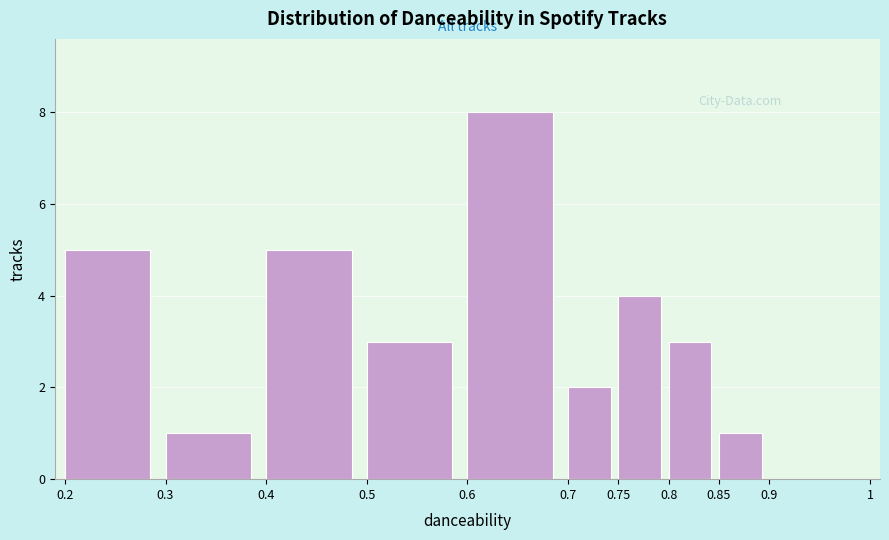

Reading left to right, list every bar in this chart as the range it spans on the x-axis followed by its height. The values are not printed on the chart, so give them approximately, as read against the axis.

0.2 to 0.3: 5
0.3 to 0.4: 1
0.4 to 0.5: 5
0.5 to 0.6: 3
0.6 to 0.7: 8
0.7 to 0.75: 2
0.75 to 0.8: 4
0.8 to 0.85: 3
0.85 to 0.9: 1
0.9 to 1: 0